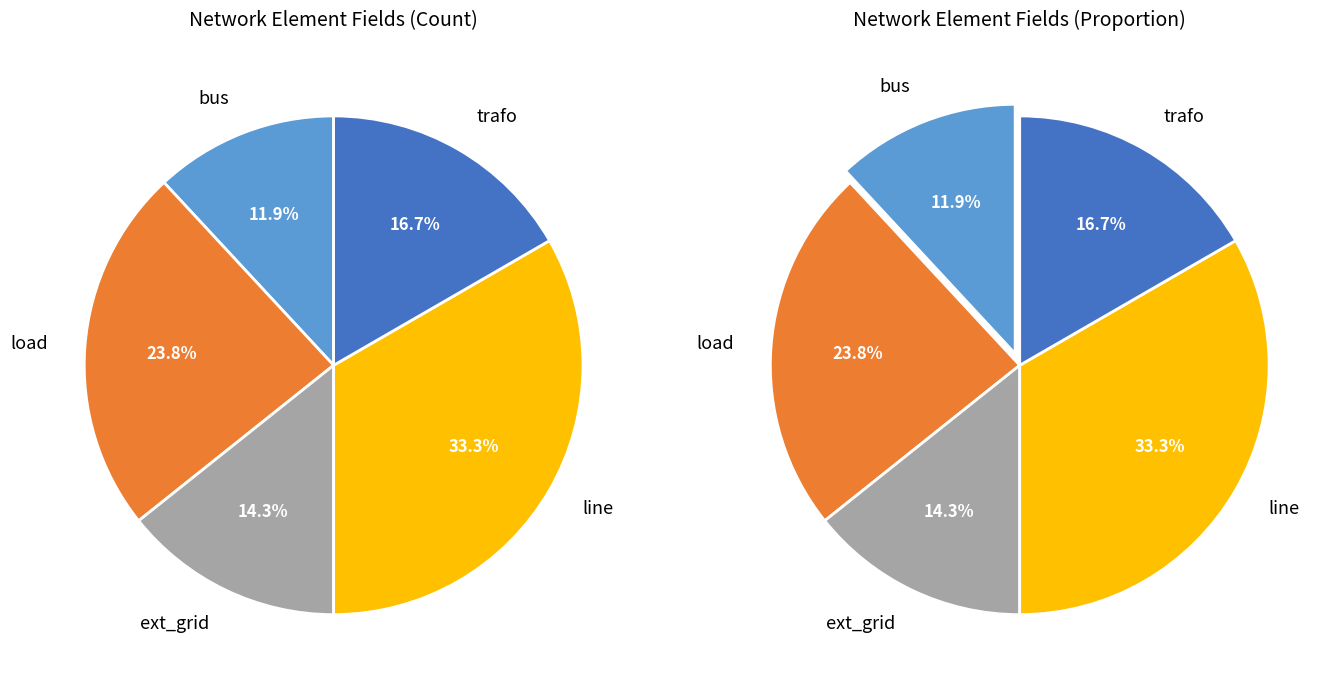

What percentage is the trafo slice, to the nearest percent?

17%